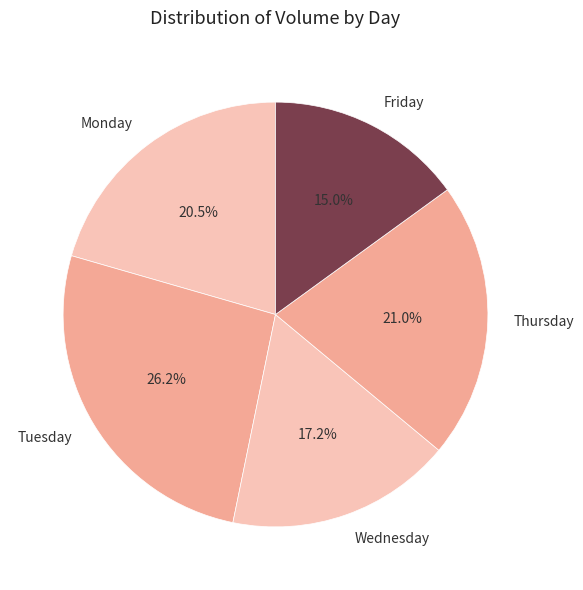

Is there a majority slice in this chart?

No